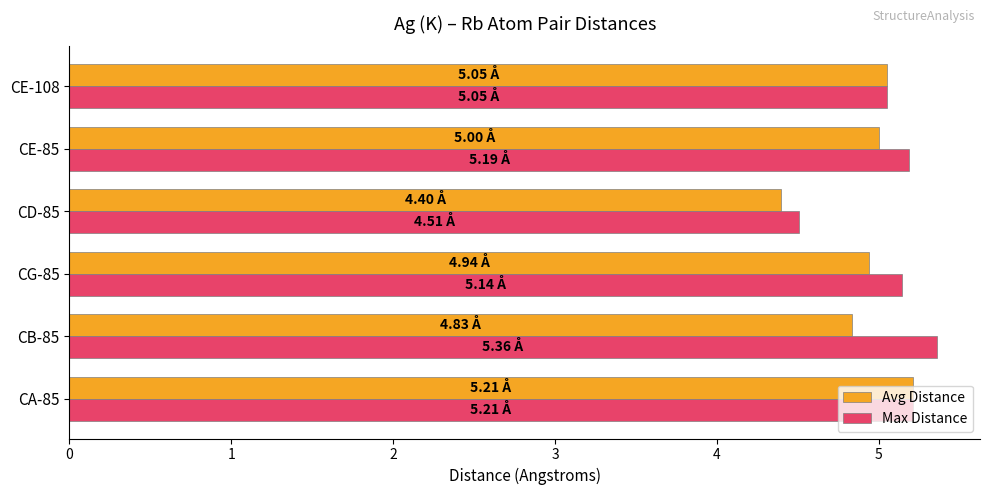

Which series changed the most between CD-85 and CE-85?

Max Distance